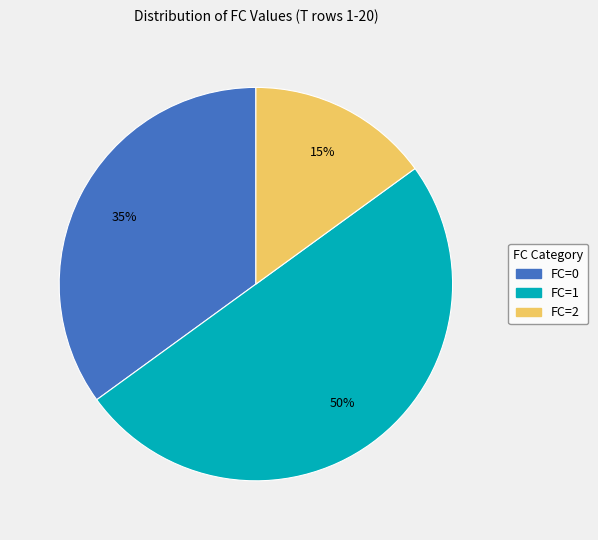

How many slices are in this pie chart?

3